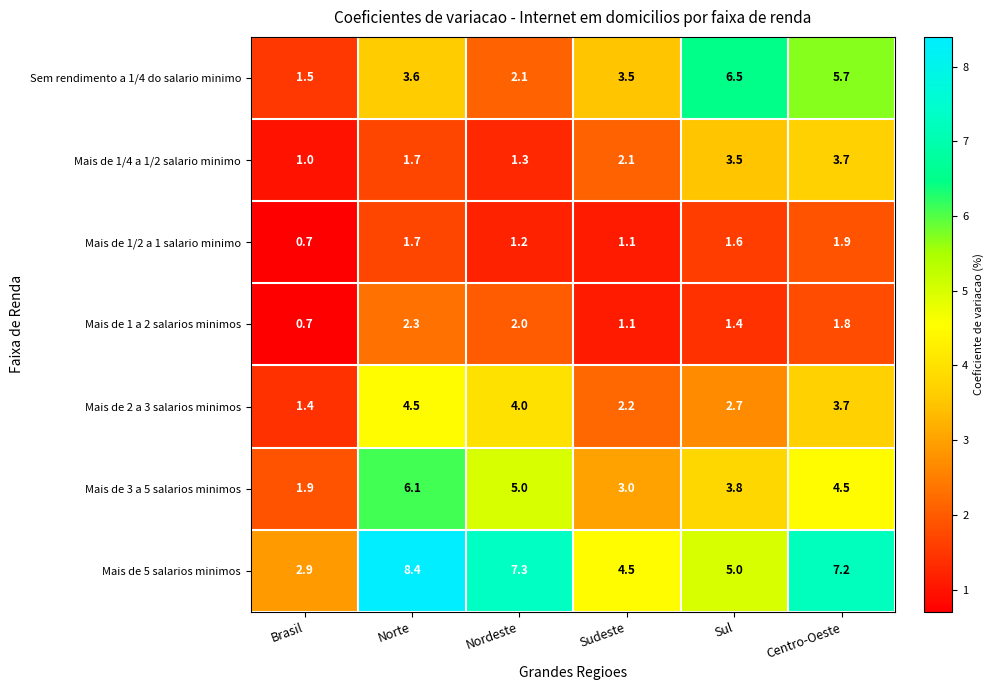

At which category is the sum across all series the highest?

Centro-Oeste